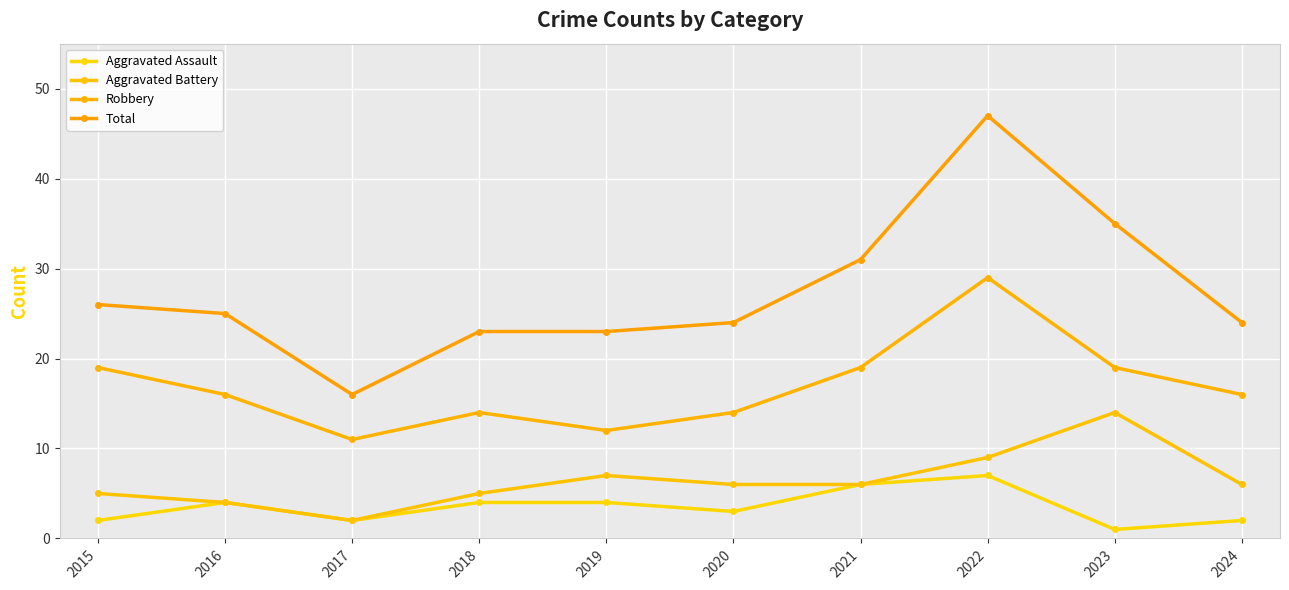

Count the number of categories in the chart.

10